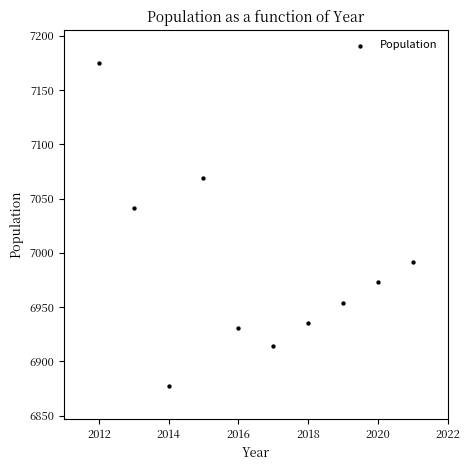

What is the average Y value?

6986